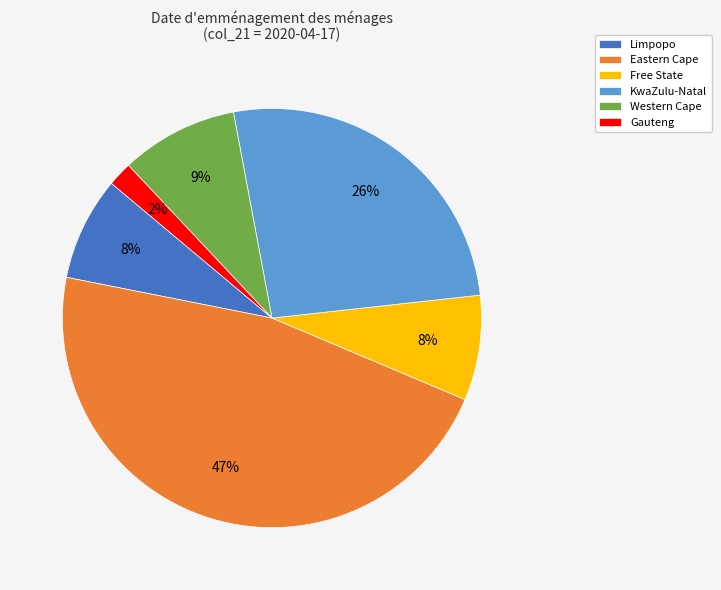

How many segments does this pie chart have?

6